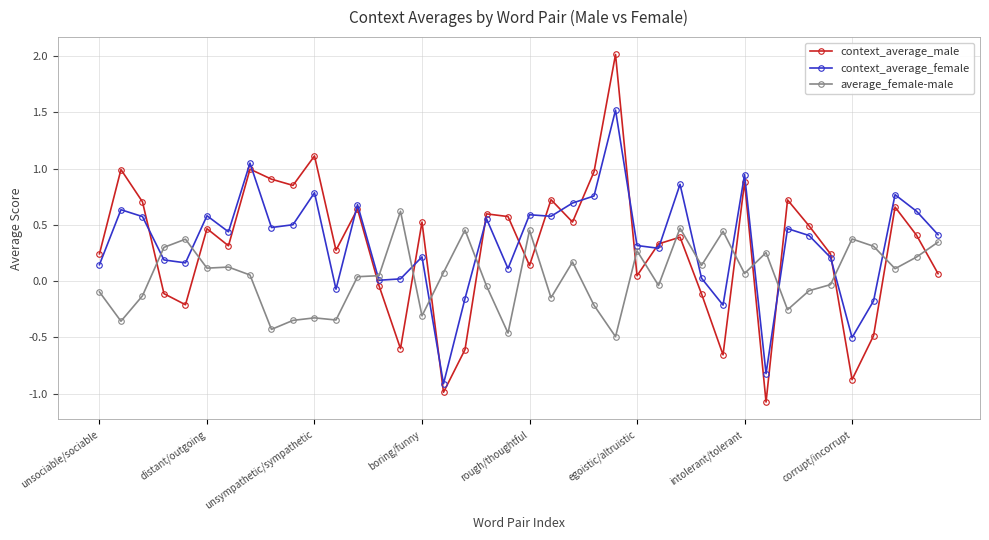

Which series has the largest range (max minus min)?

context_average_male